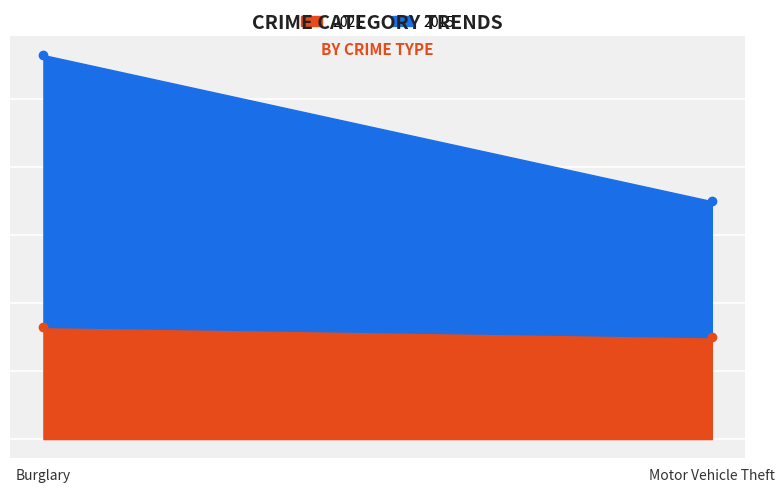

What is the spread (max minus min) of values at Burglary?

47